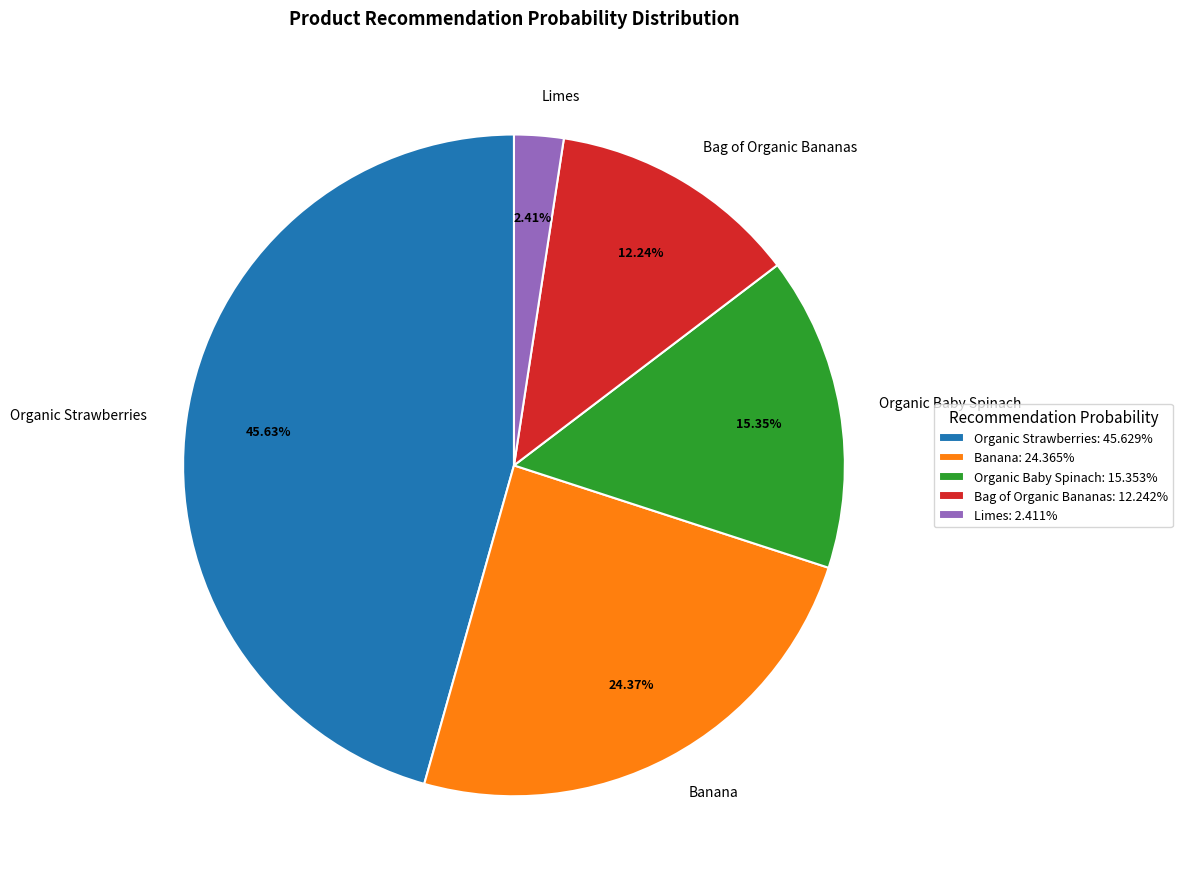

Is there any slice that represents more than half of the pie?

No